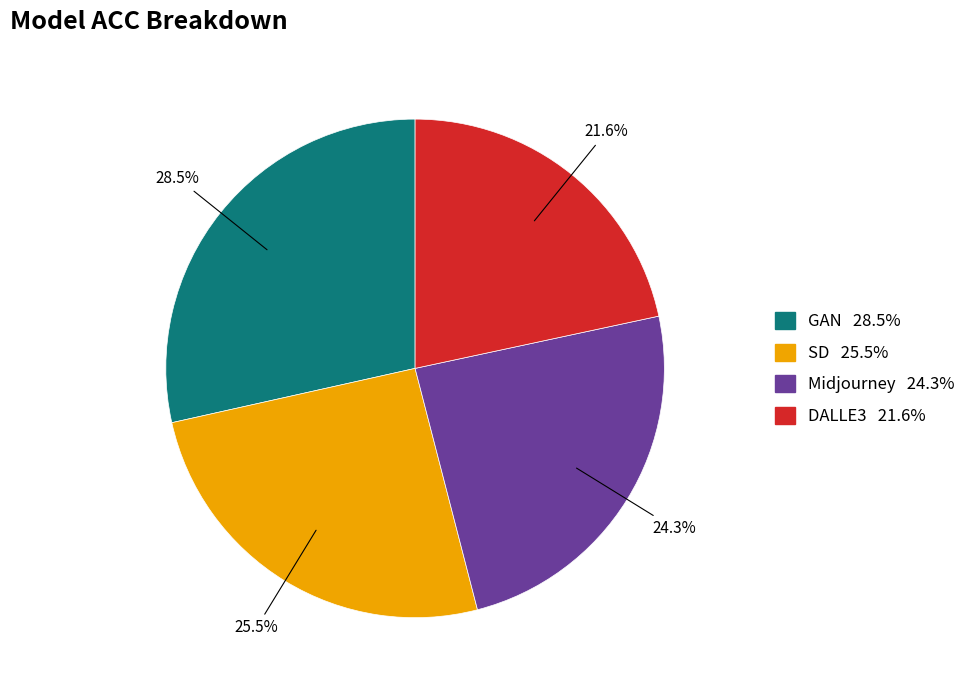

Which slice is the smallest?

DALLE3